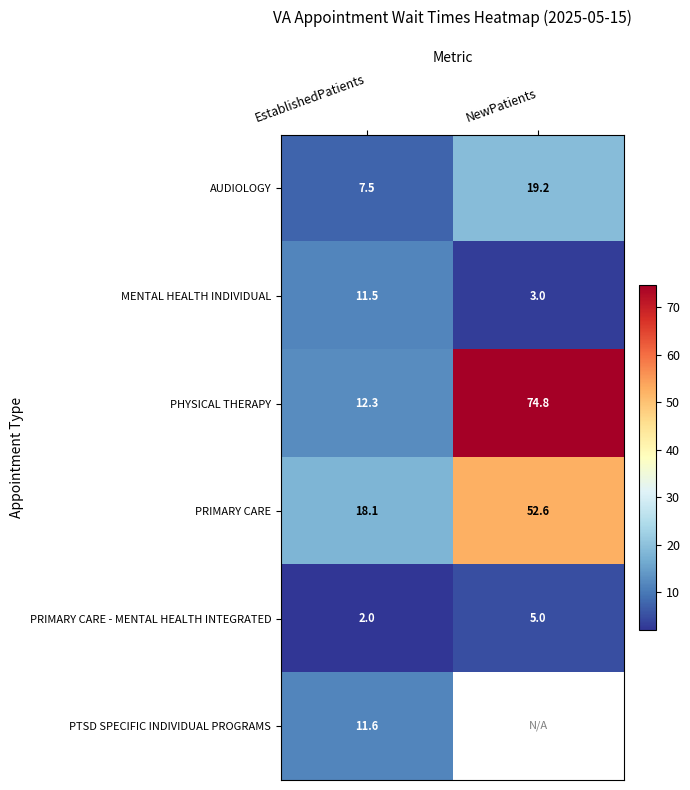

List the labels in order of MENTAL HEALTH INDIVIDUAL value, largest first.

EstablishedPatients, NewPatients